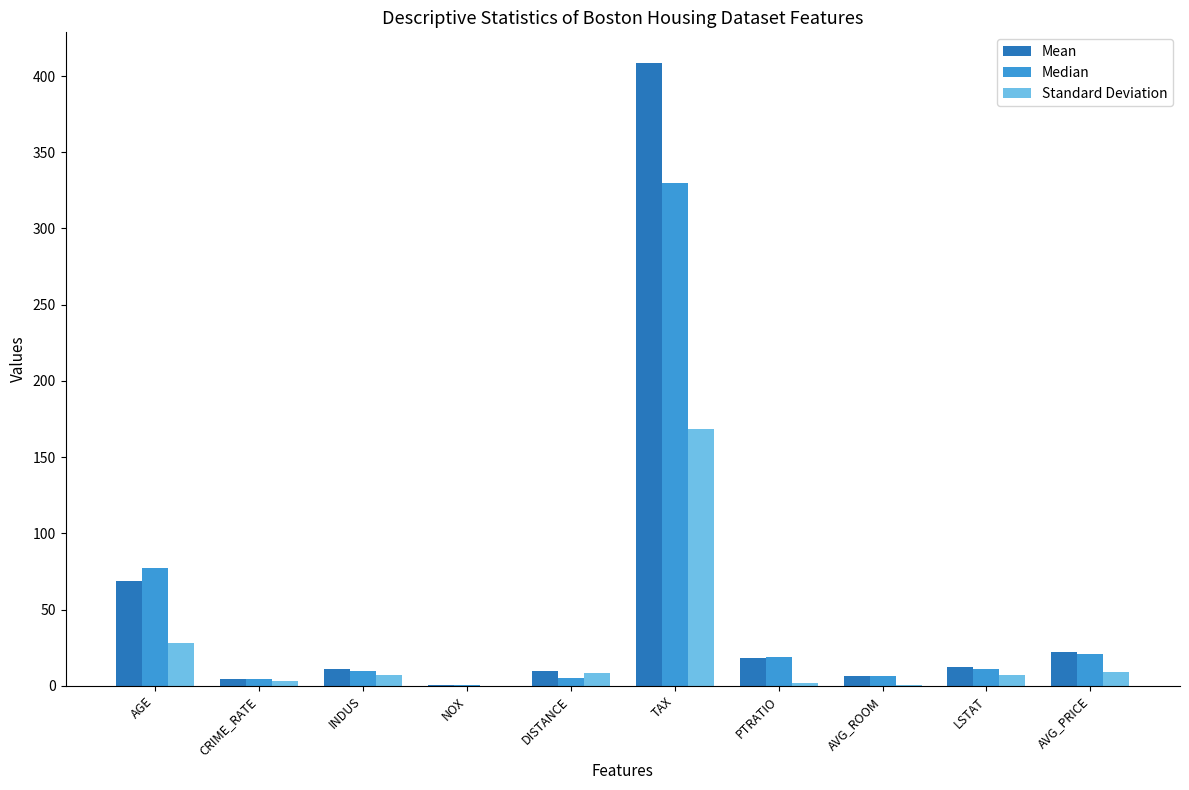

What is the maximum value for Median?

330.0